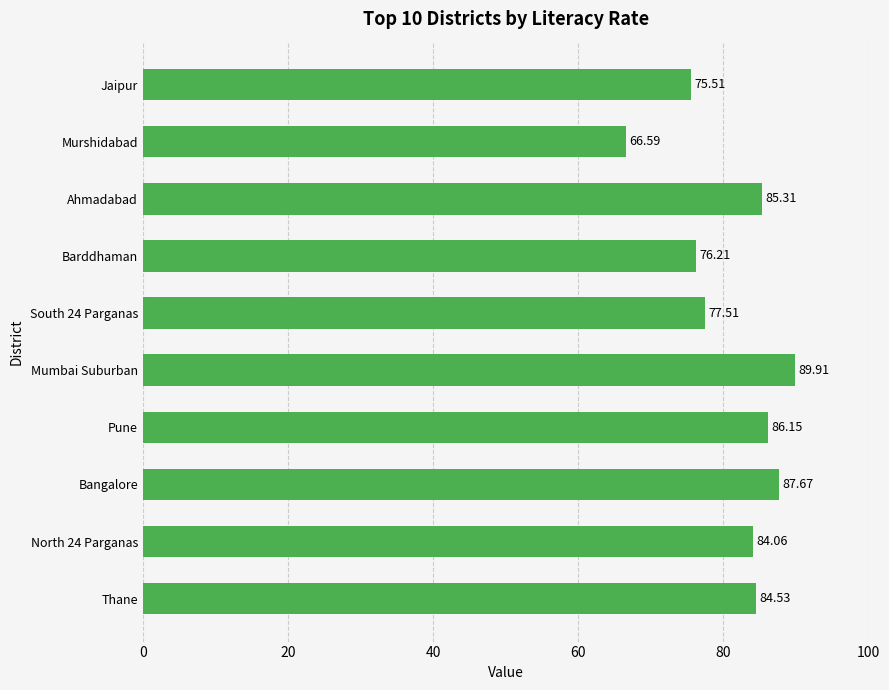

What is the change in value from Thane to South 24 Parganas?

-7.0